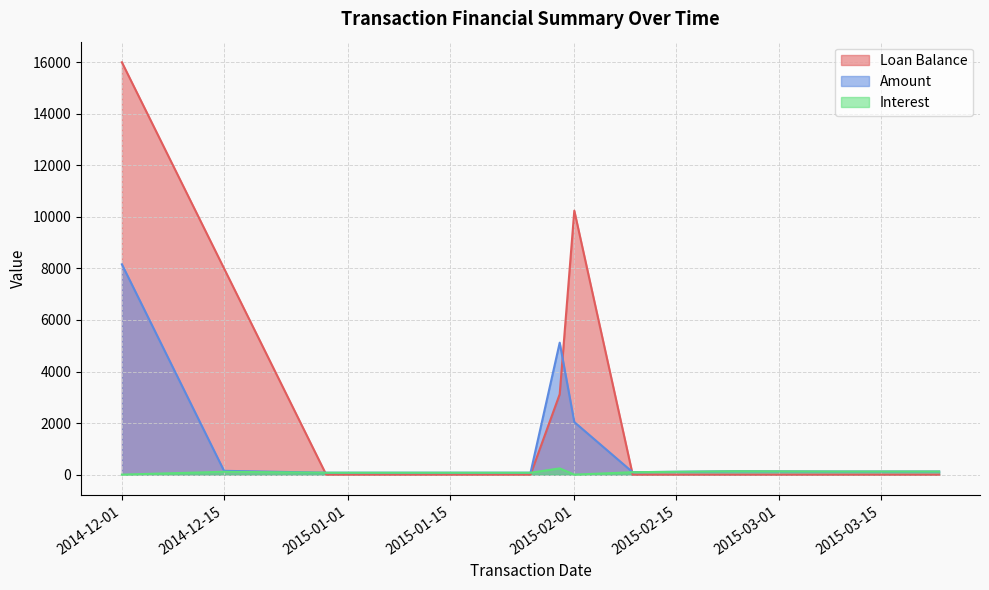

At which category is the sum across all series the highest?

2014-12-01